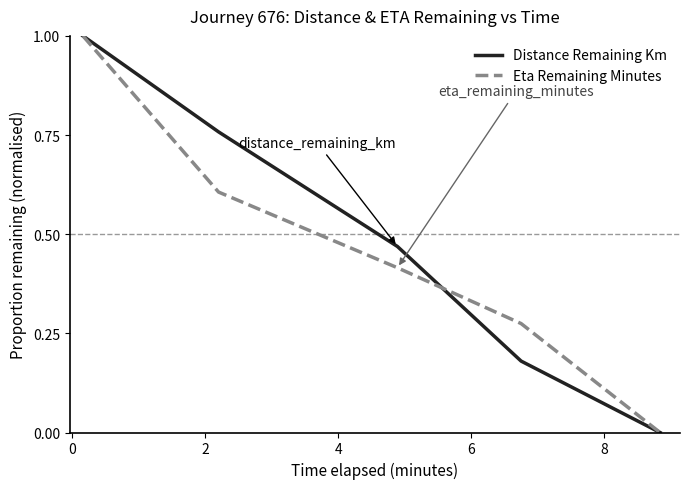

What is the maximum value shown in the chart?

1.0